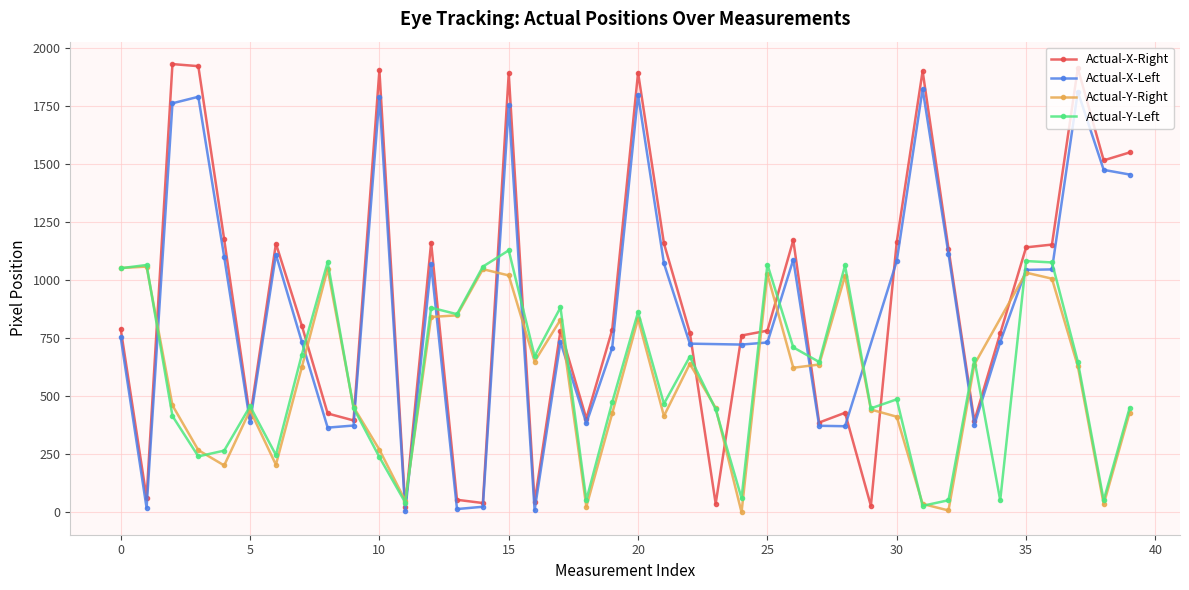

What is the lowest value of the Actual-Y-Left series?

28